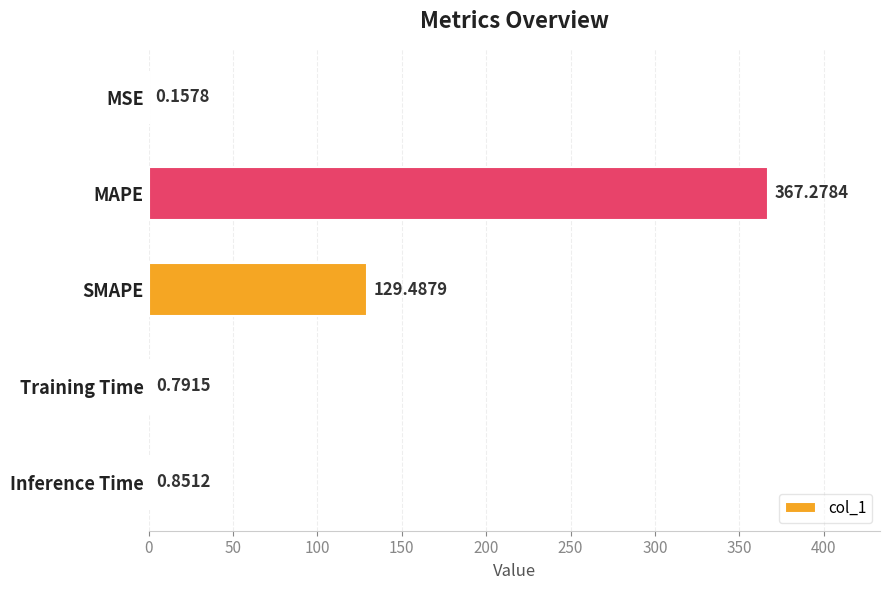

Which has a higher value, MSE or MAPE?

MAPE